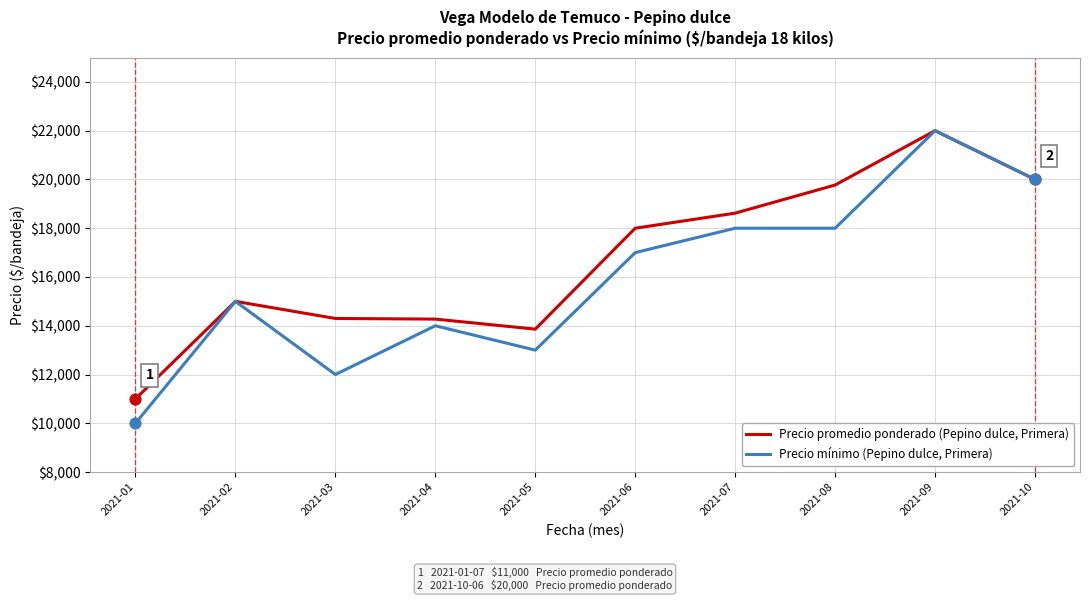

At which category is the sum across all series the highest?

2021-09